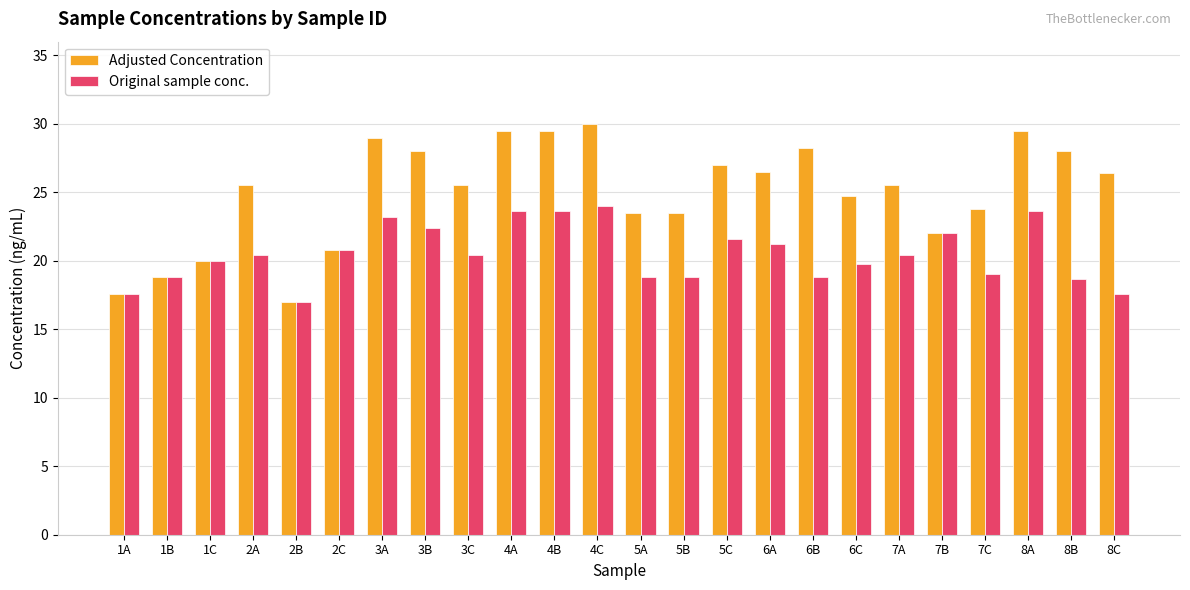

The value of Adjusted Concentration at 6C is 13.6. True or false?

False